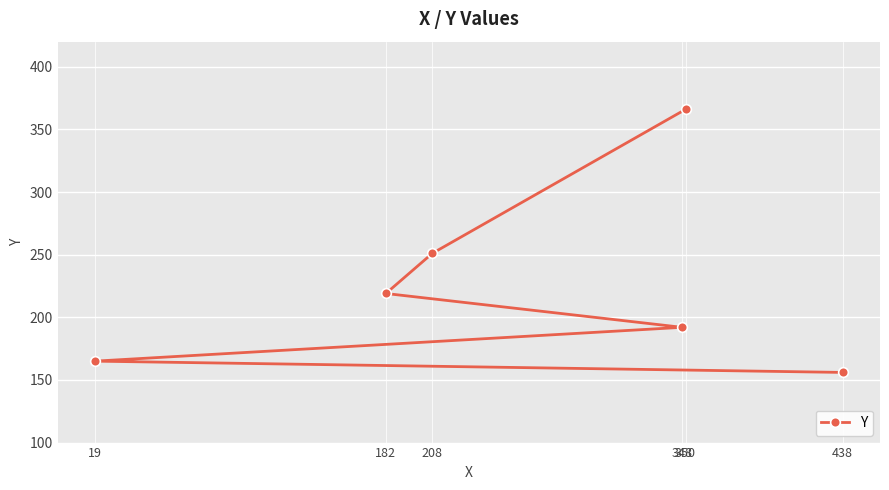

What is the change in value from 182 to 208?

+32